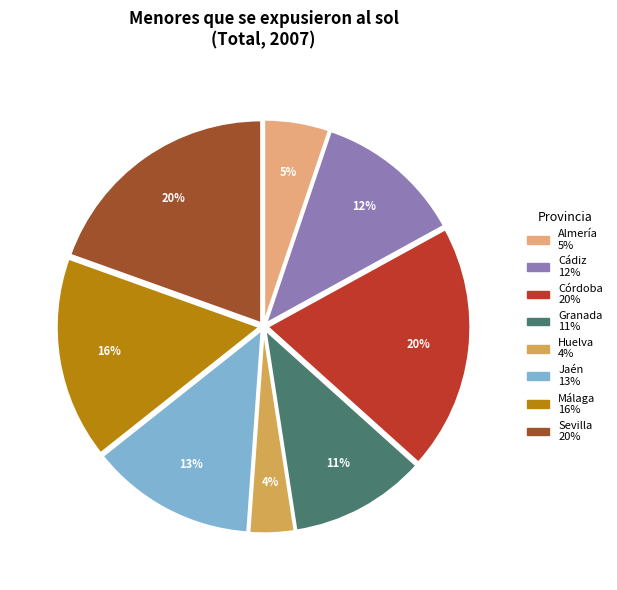

How many slices are in this pie chart?

8